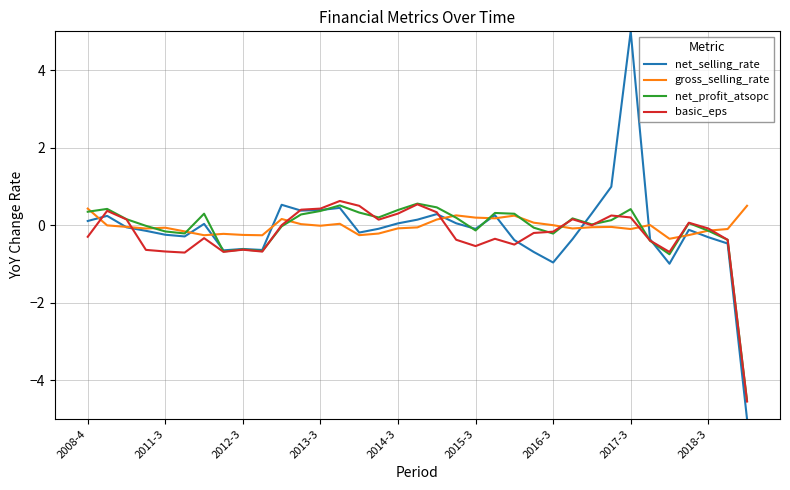

Which series has the widest spread of values?

net_selling_rate